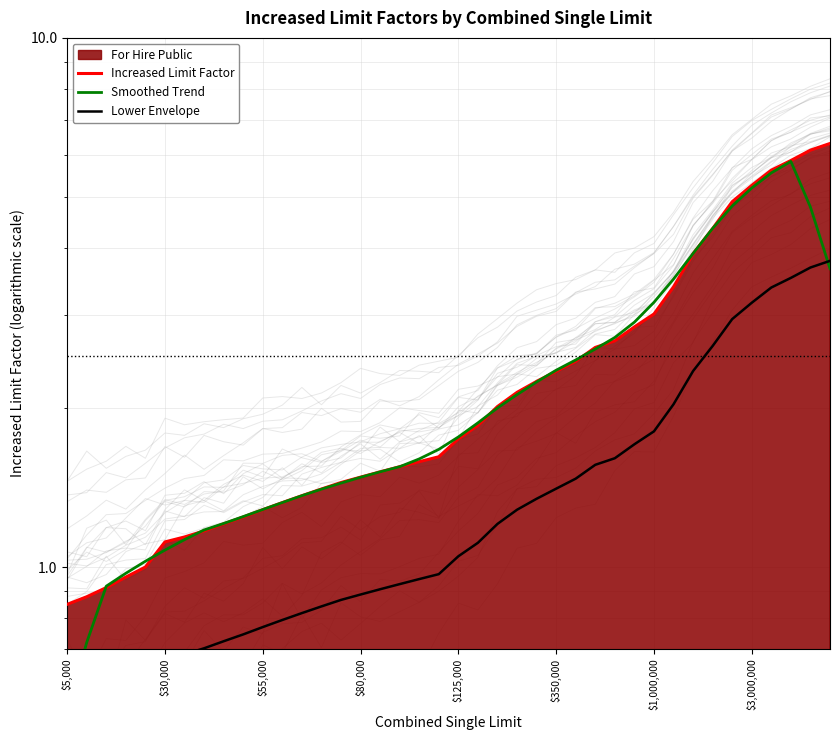

At how many categories does at least one series exceed 4?

7